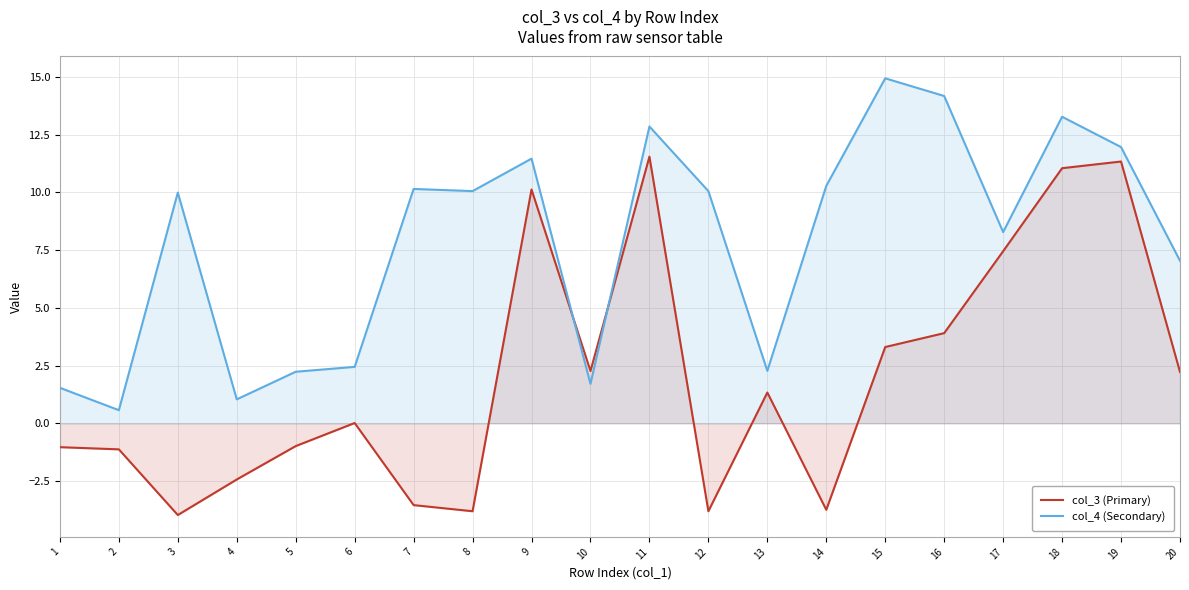

Reading left to right, extract all data points from this chart.

col_3 (Primary): 1=-1.0	2=-1.1	3=-4.0	4=-2.4	5=-1.0	6=0.0	7=-3.5	8=-3.8	9=10.1	10=2.3	11=11.5	12=-3.8	13=1.3	14=-3.7	15=3.3	16=3.9	17=7.5	18=11.0	19=11.3	20=2.2
col_4 (Secondary): 1=1.5	2=0.6	3=10.0	4=1.0	5=2.2	6=2.4	7=10.1	8=10.1	9=11.5	10=1.7	11=12.9	12=10.1	13=2.3	14=10.3	15=14.9	16=14.2	17=8.3	18=13.3	19=12.0	20=7.0